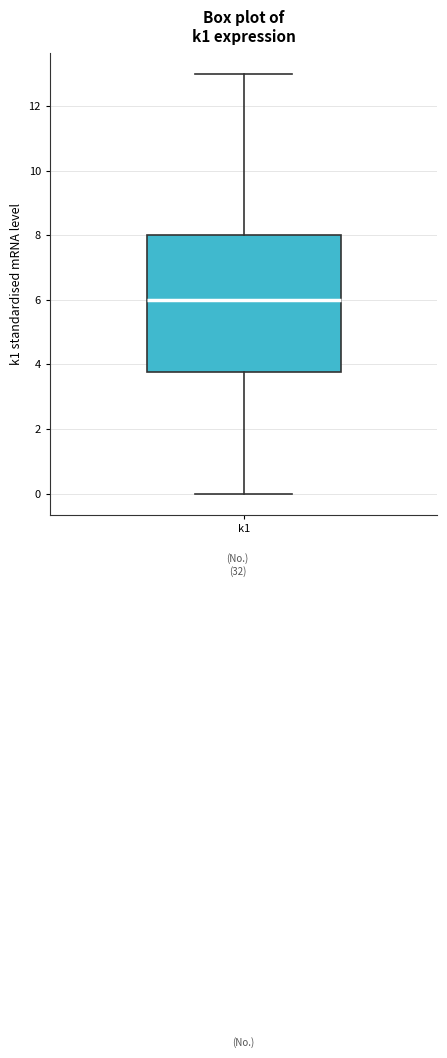

Read this box plot against the y-axis: the position of the median line, the range covered by the box, and the ends of both whiskers. The values are not printed on the chart, so give them approximately, as read against the axis.

median 6.0, box 3.8 to 8.0, whiskers 0.0 to 13.0